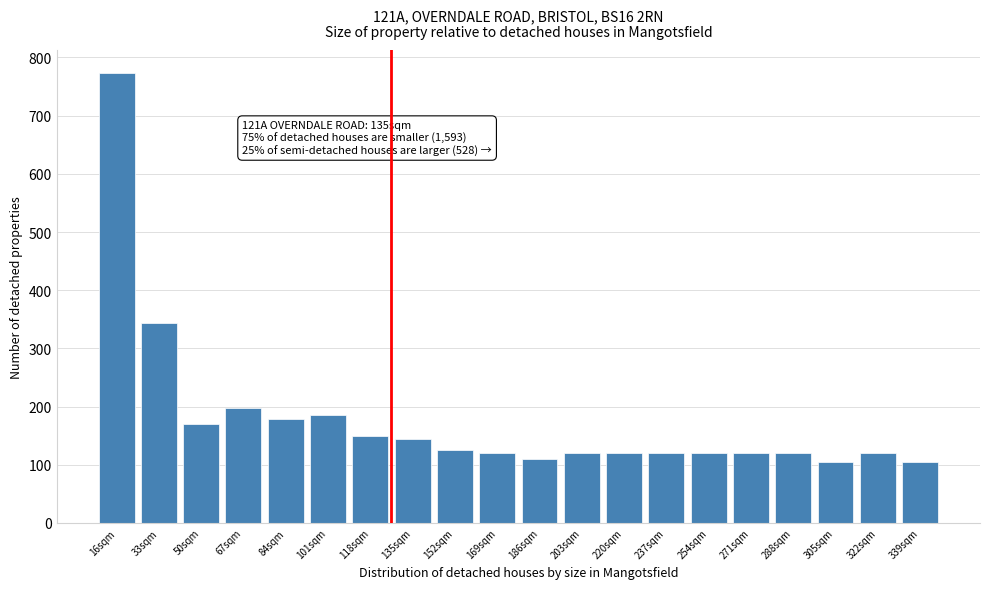

Reading left to right, extract all data points from this chart.

774	344	170	198	178	186	150	145	125	120	110	120	120	120	120	120	120	105	120	105